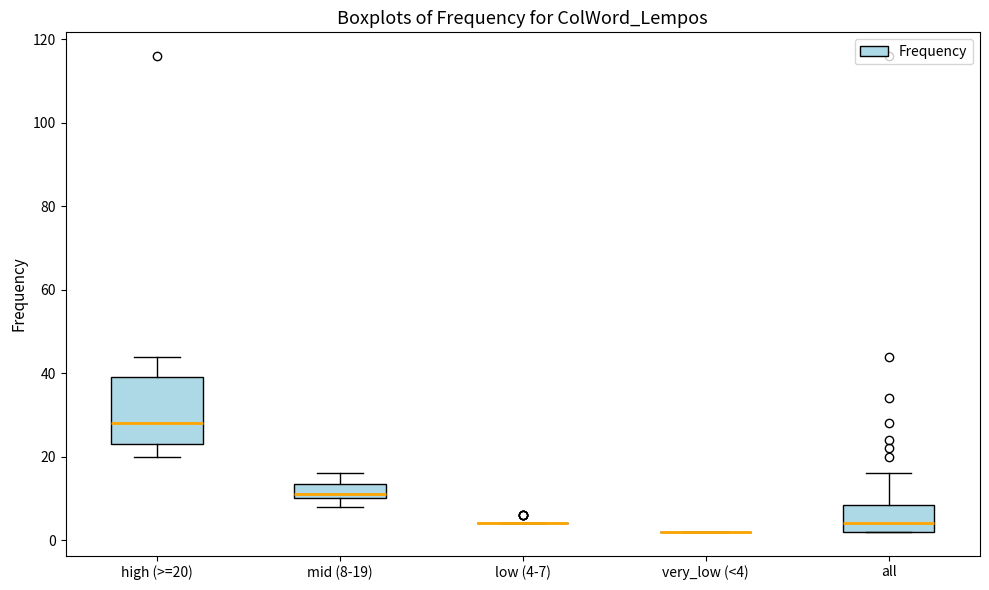

Reading left to right, read every box against the y-axis: the position of its median line, the range the box covers, and the ends of its whiskers. The values are not printed on the chart, so give them approximately, as read against the axis.

high (>=20): median 28, box 24 to 40, whiskers 20 to 44
mid (8-19): median 12, box 10 to 14, whiskers 8 to 16
low (4-7): box collapsed to a line at 4, whiskers 4 to 4
very_low (<4): box collapsed to a line at 2, whiskers 2 to 2
all: median 4, box 2 to 8, whiskers 2 to 16